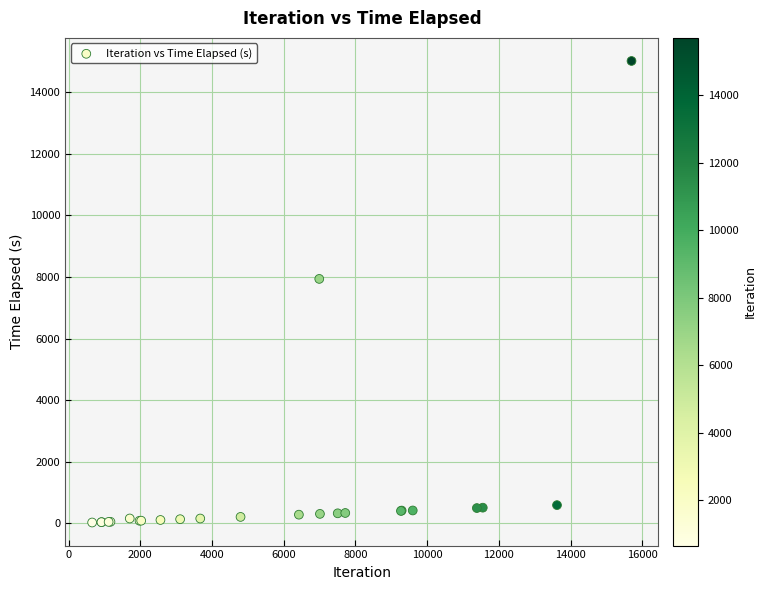

What Y value in the scatter plot is closest to 7523?

7940.7